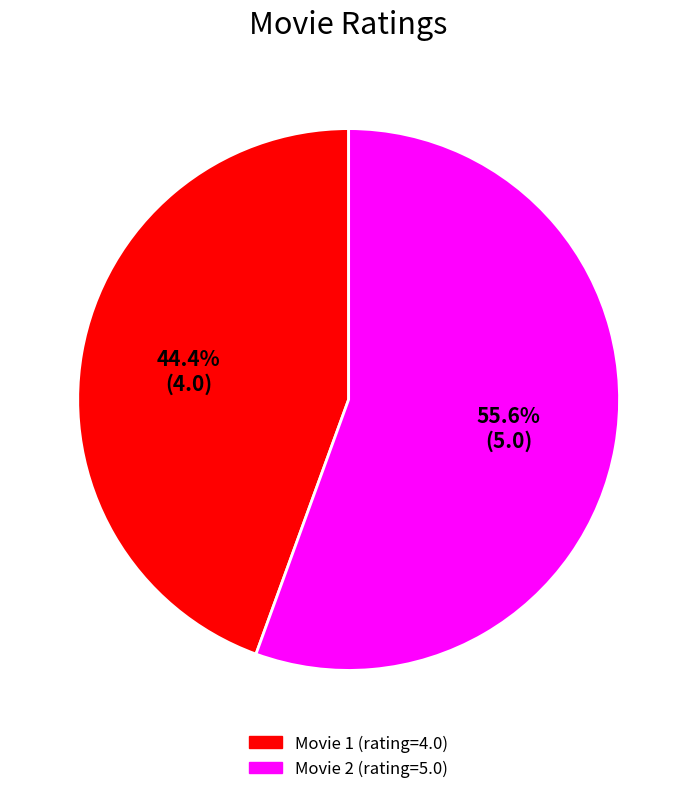

Is there a majority slice in this chart?

Yes